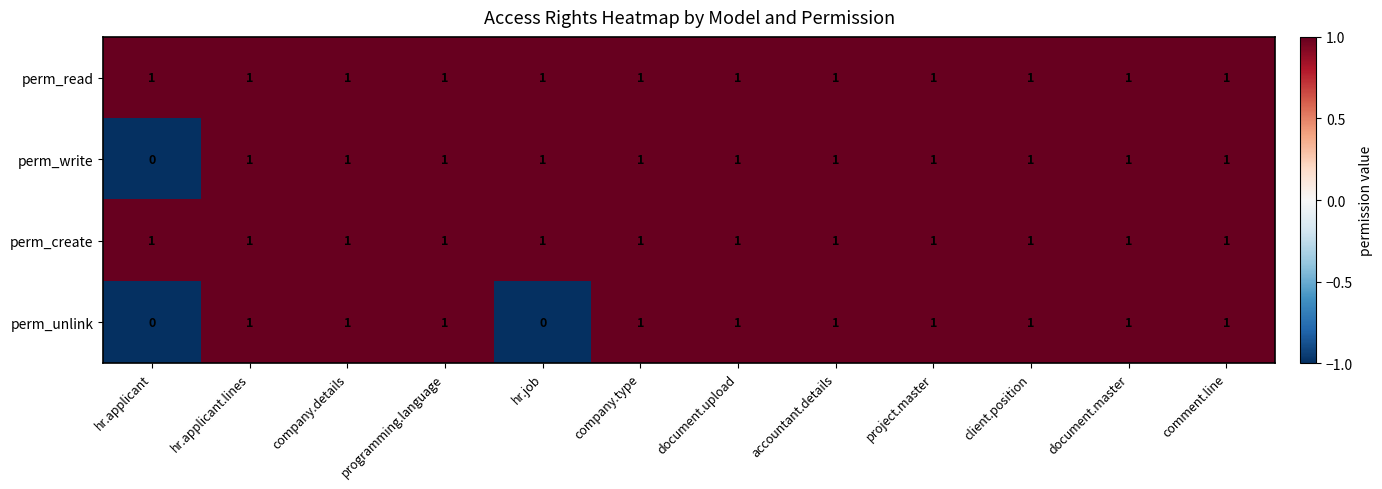

How many distinct data groups are displayed?

4